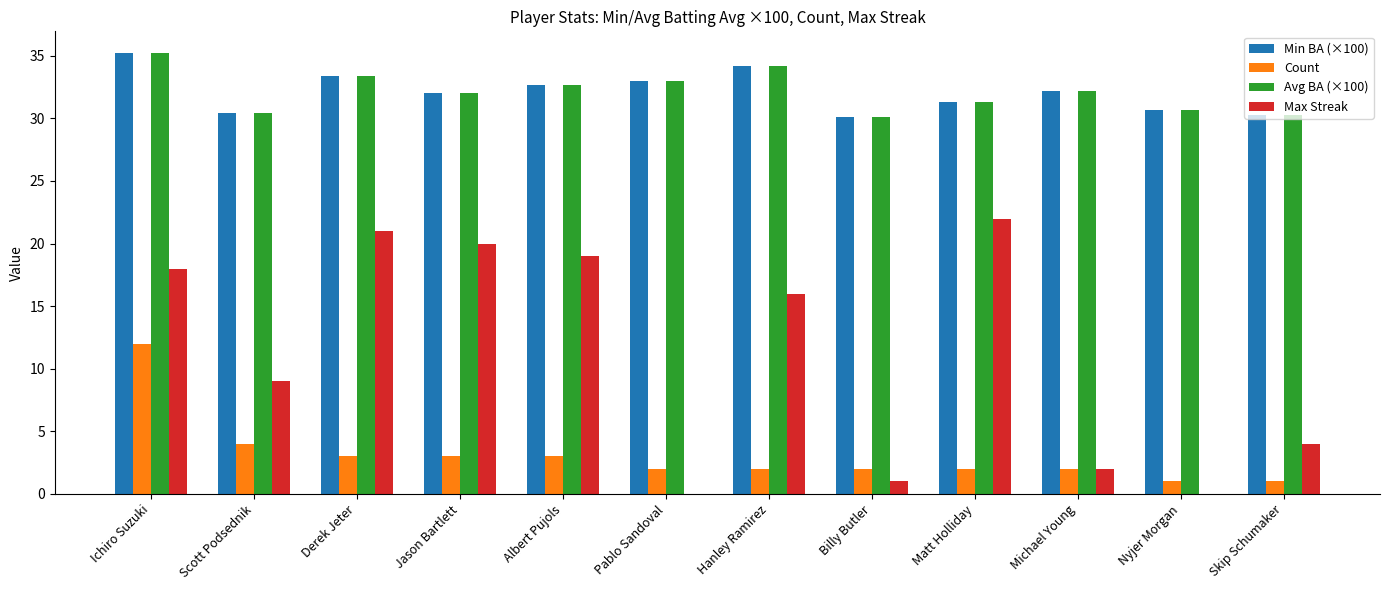

At which category is the sum across all series the highest?

Ichiro Suzuki